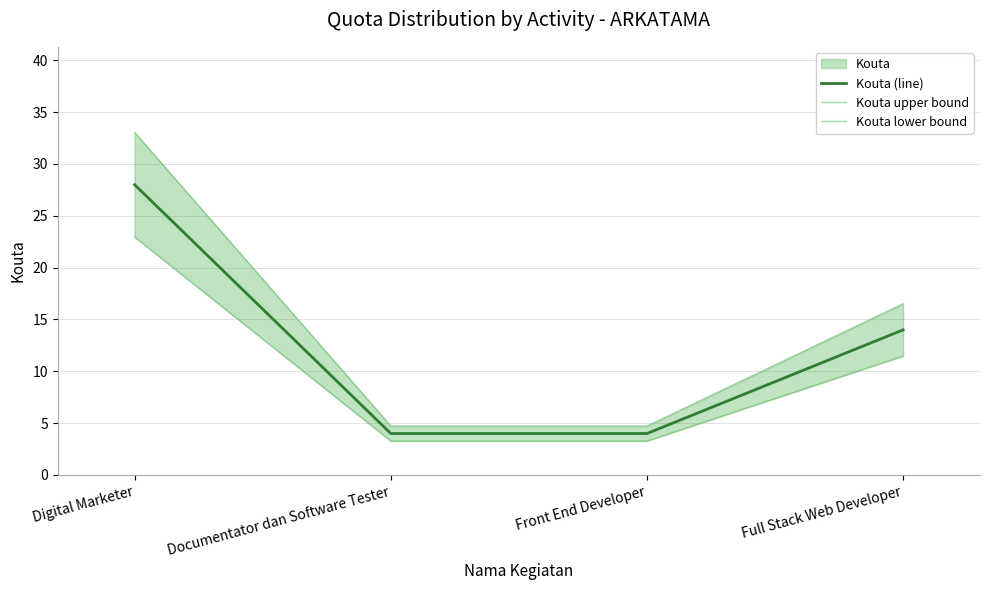

Between Front End Developer and Full Stack Web Developer, which is larger?

Full Stack Web Developer